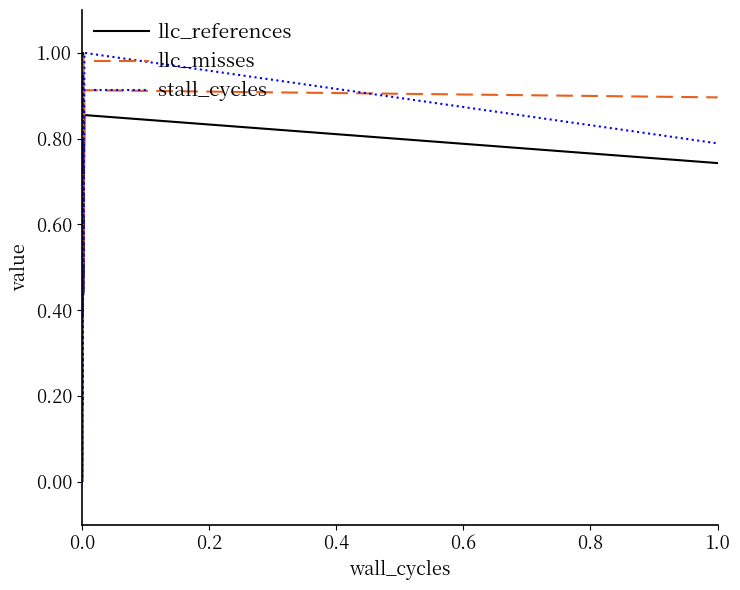

What is the value of the stall_cycles point at the 13th from the left?

0.5